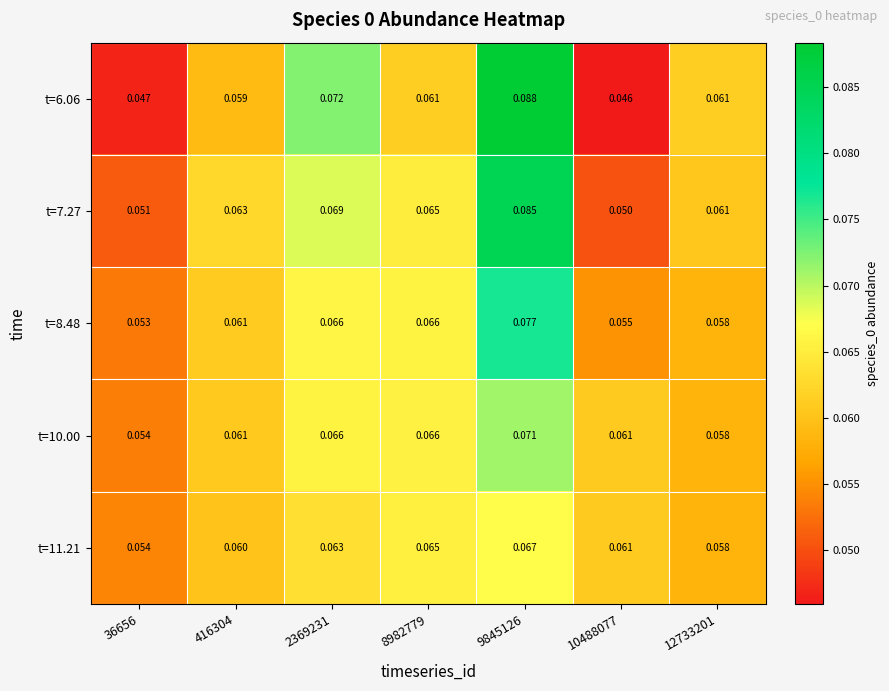

Is the value of t=6.06 at 416304 greater than the value of t=11.21 at 416304?

No